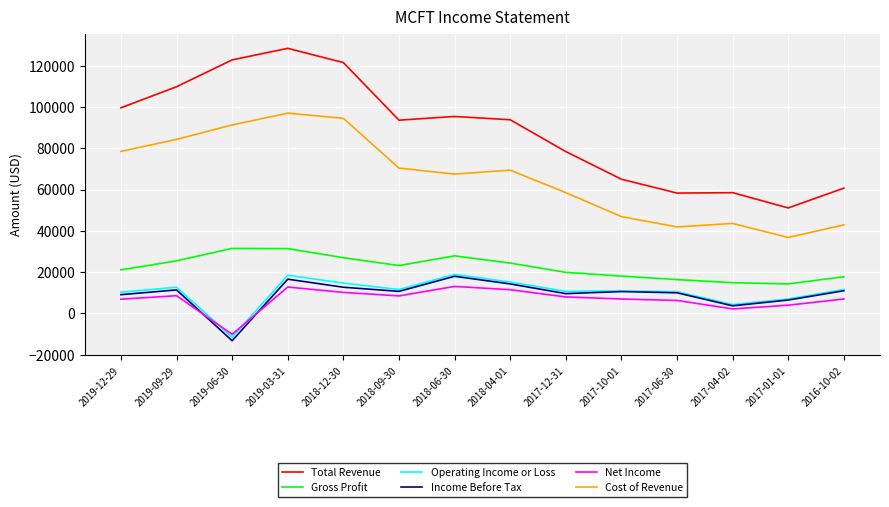

What is the difference between the maximum and minimum values in the Net Income series?

23200